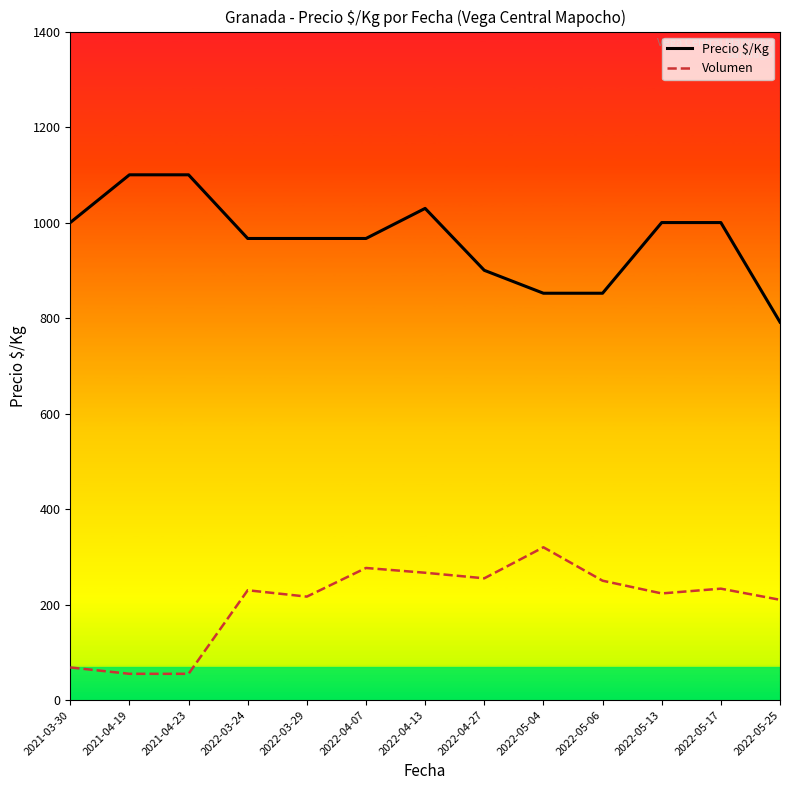

What is the minimum value shown in the chart?

55.0